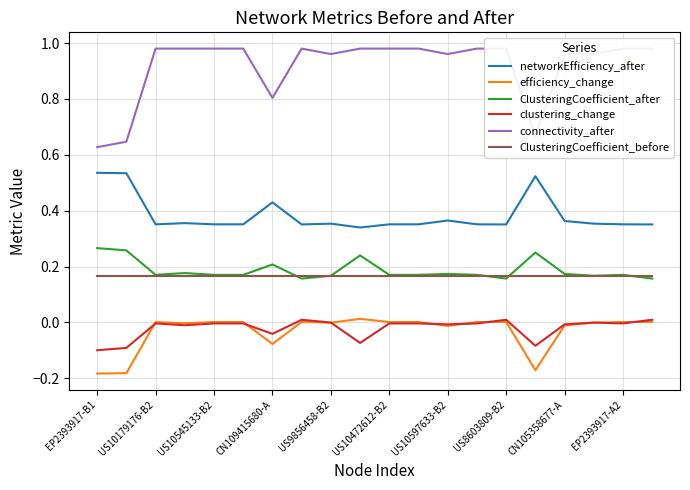

Which series has the largest total across all categories?

connectivity_after